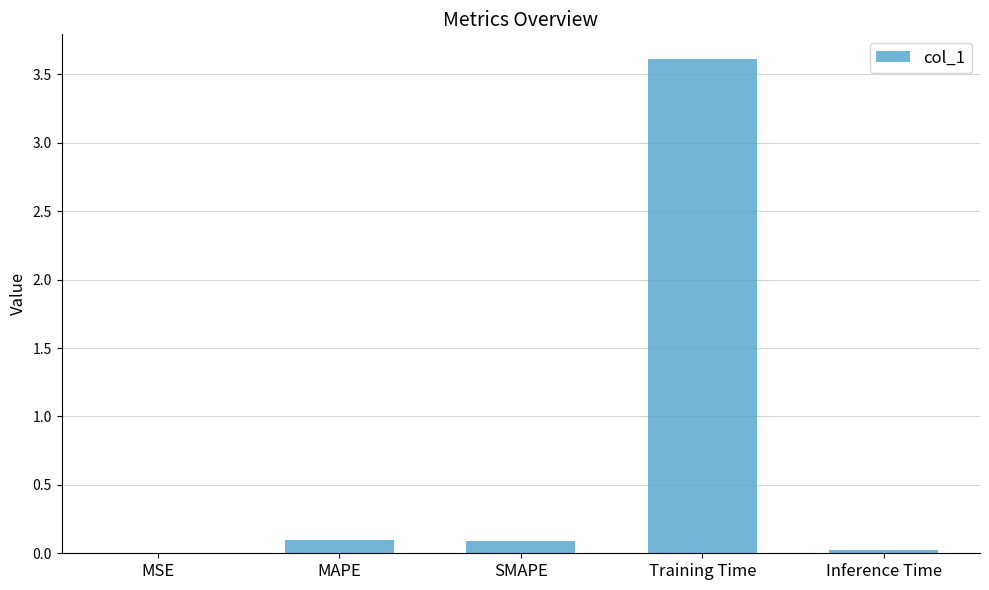

Are the bars grouped side by side (vs. stacked)?

No